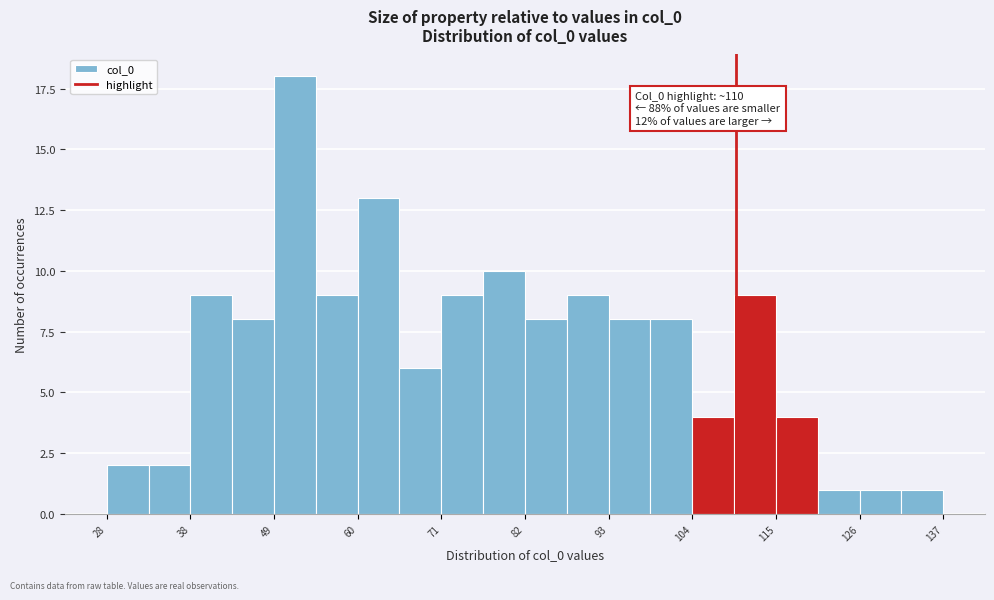

Read against the x-axis, roughly where is the centre of the tallest bar?

52